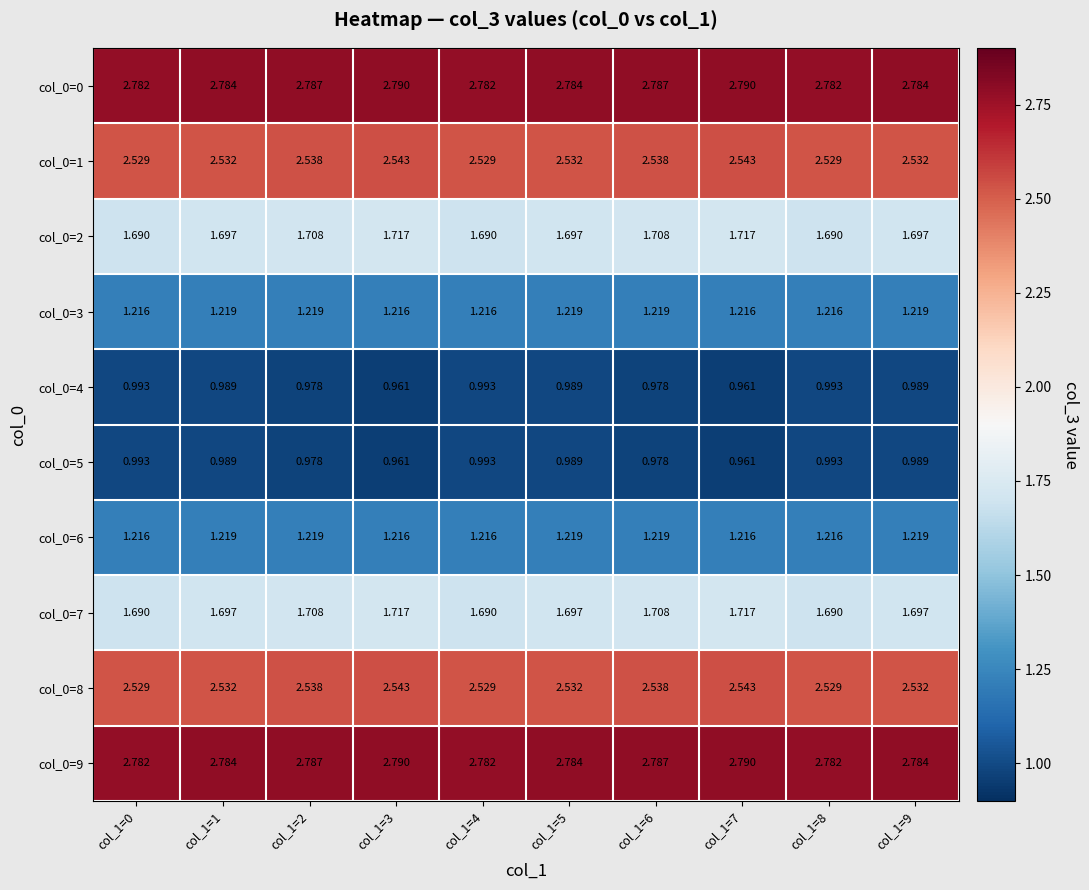

Is the value of col_0=4 at col_1=1 greater than the value of col_0=5 at col_1=3?

Yes